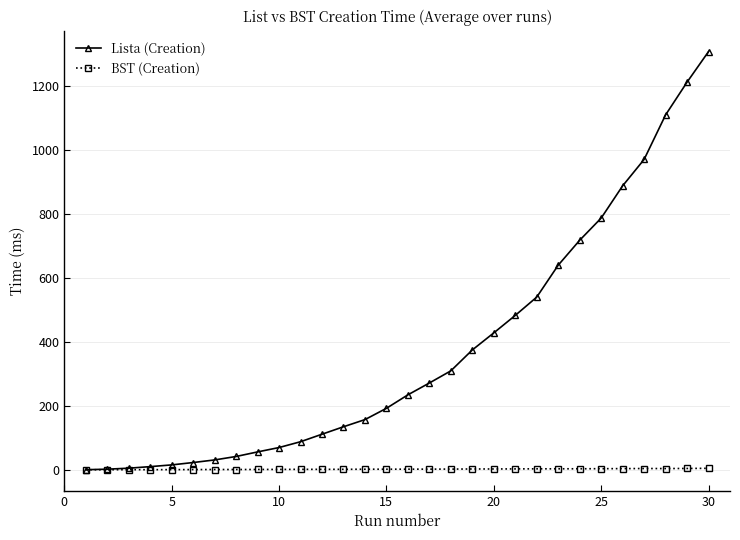

True or false: BST (Creation) has more than 0 points higher than both neighbors.

True